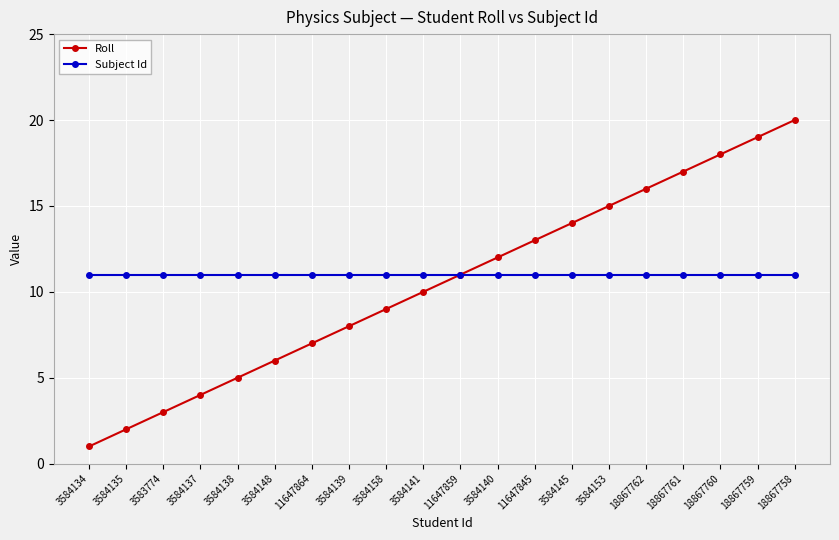

Which category has the lowest value across all series?

3584134